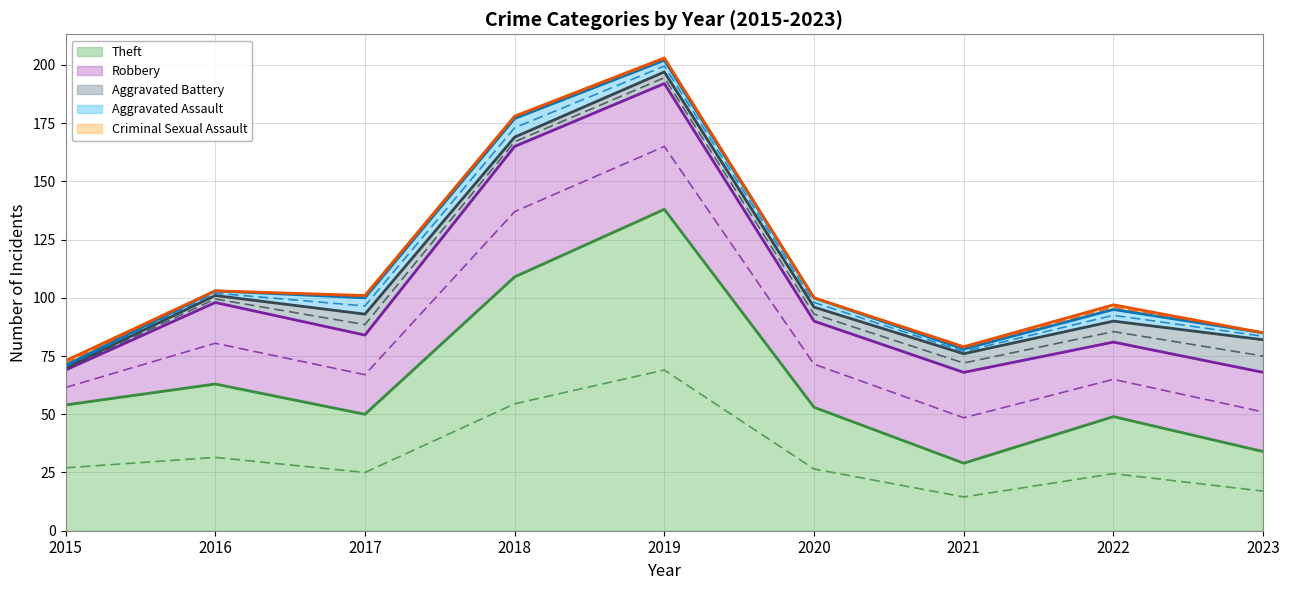

What is the difference between the Aggravated Assault values at 2019 and 2020?

1